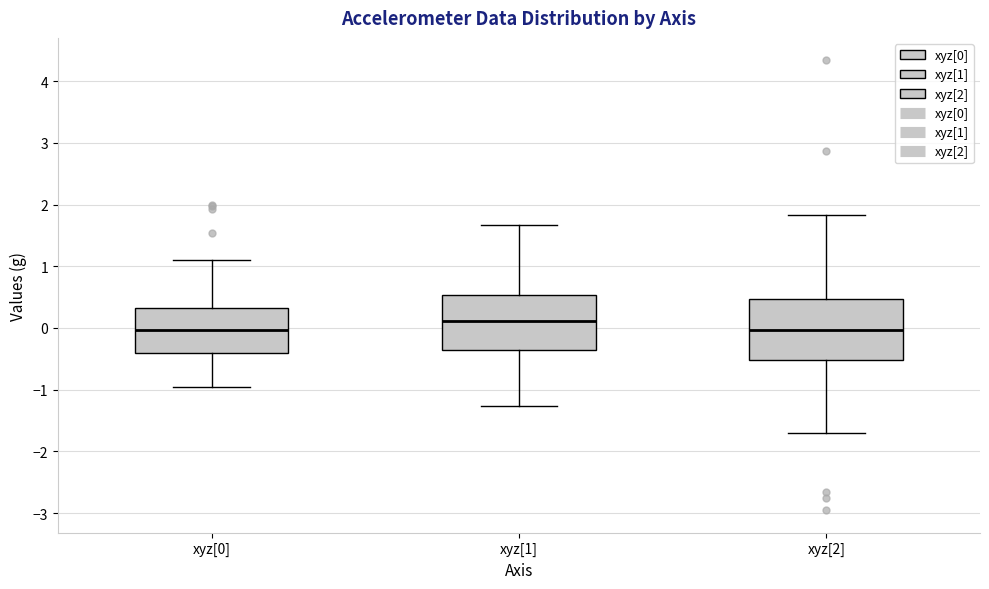

Which box's median line is the highest?

xyz[1]